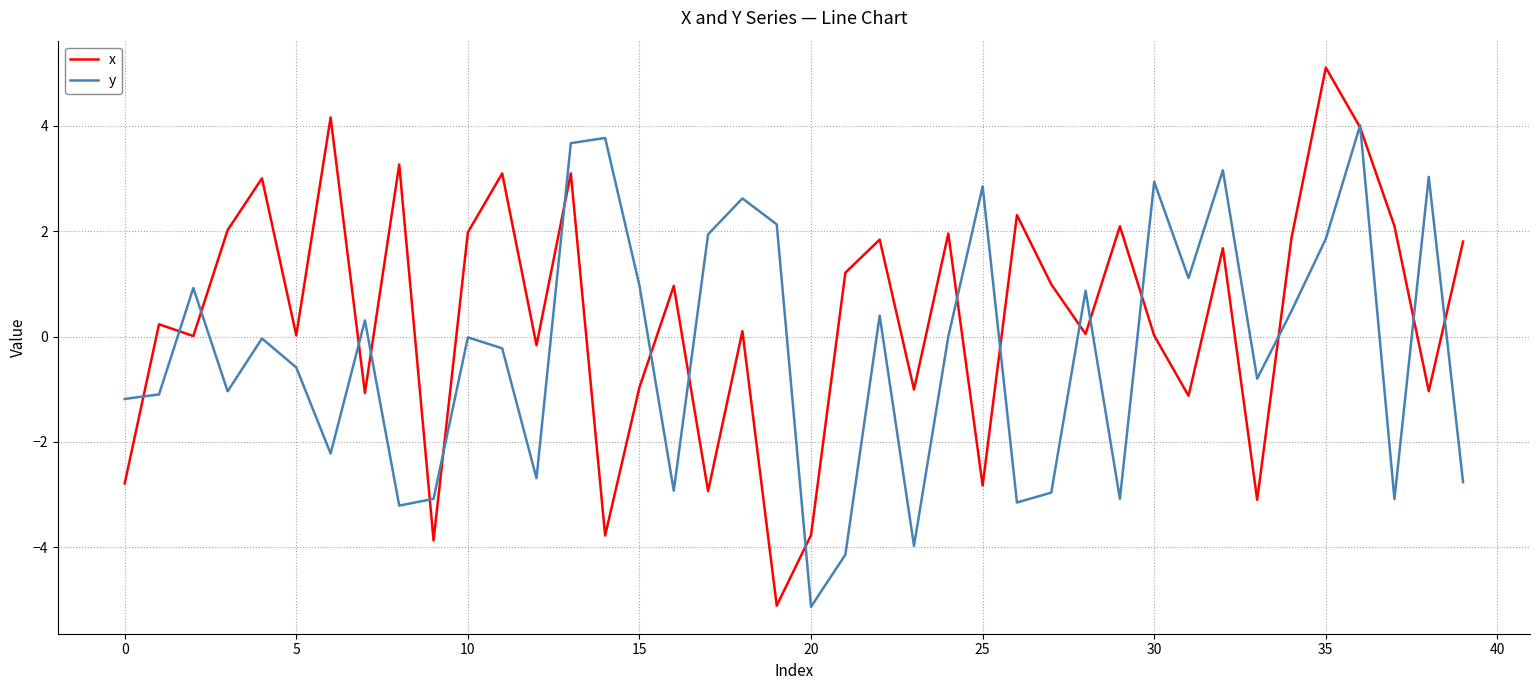

Which series has the widest spread of values?

x